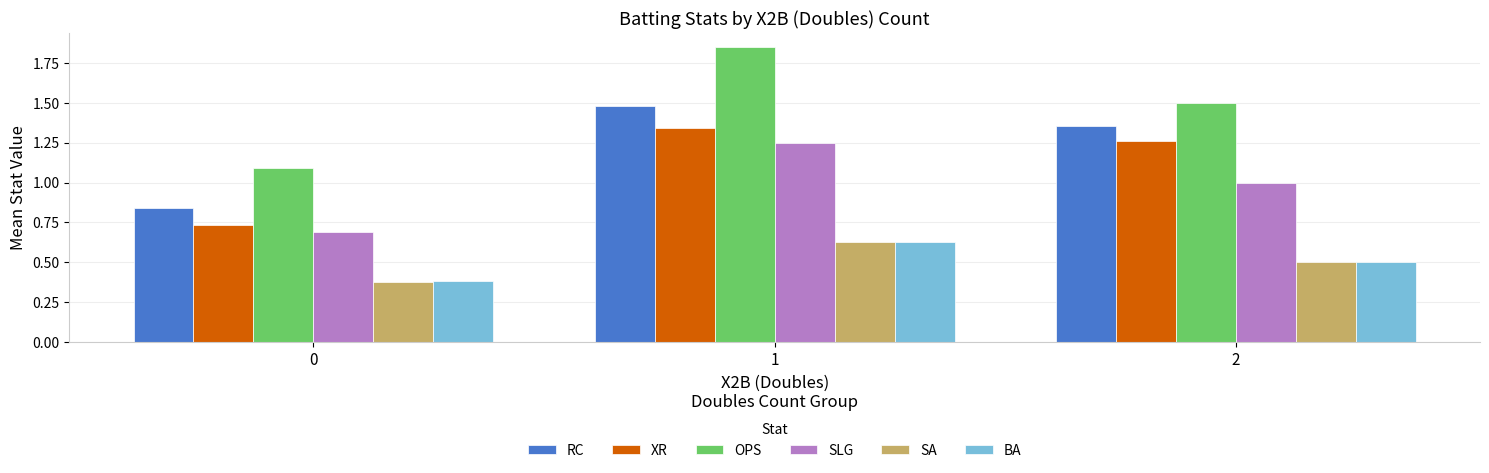

The OPS series shows 1.5 at 2. True or false?

True